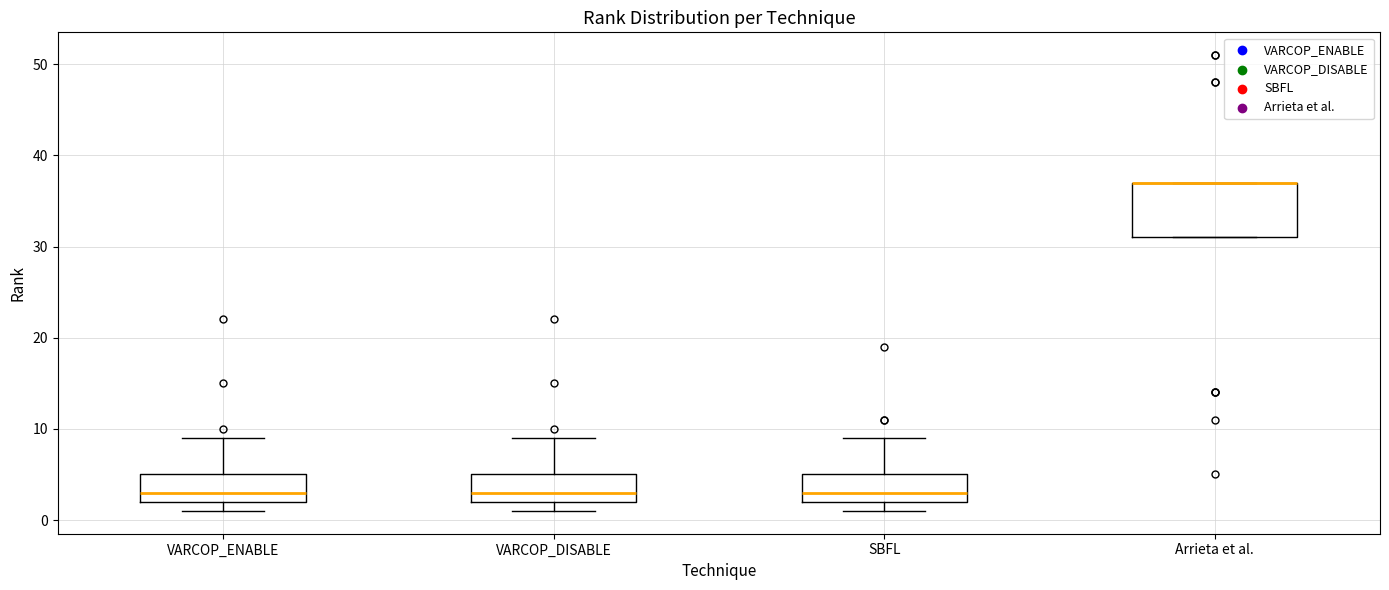

Where is the lower edge of the box for VARCOP_DISABLE on the y-axis? The values are not printed on the chart, so give them approximately, as read against the axis.

2